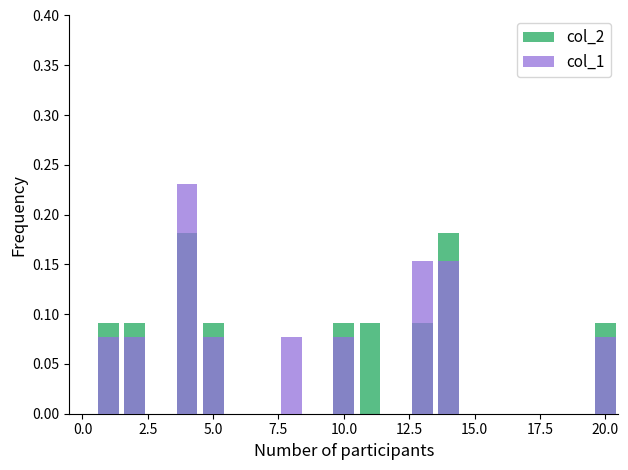

Reading left to right, extract all data points from this chart.

col_2: 0.0	0.1	0.1	0.0	0.2	0.1	0.0	0.0	0.0	0.0	0.1	0.1	0.0	0.1	0.2	0.0	0.0	0.0	0.0	0.0	0.1
col_1: 0.0	0.1	0.1	0.0	0.2	0.1	0.0	0.0	0.1	0.0	0.1	0.0	0.0	0.2	0.2	0.0	0.0	0.0	0.0	0.0	0.1